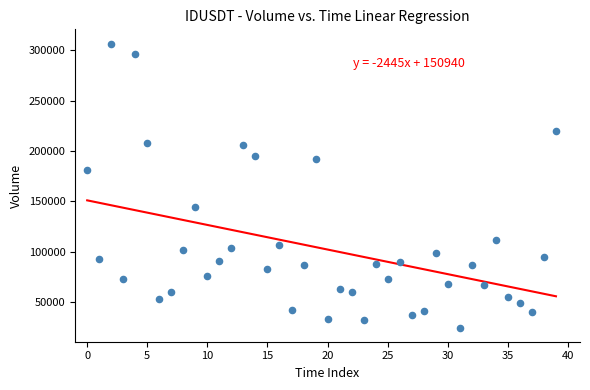

What is the range of Y values (max minus min)?

282219